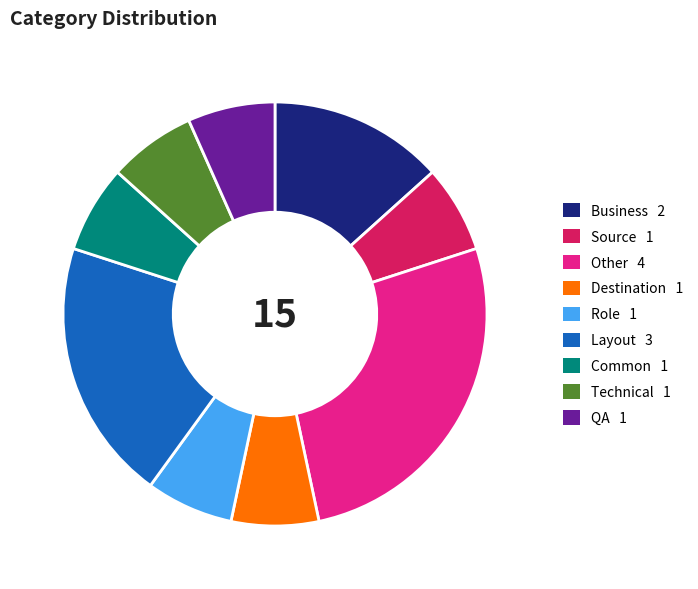

Is there any slice that represents more than half of the pie?

No